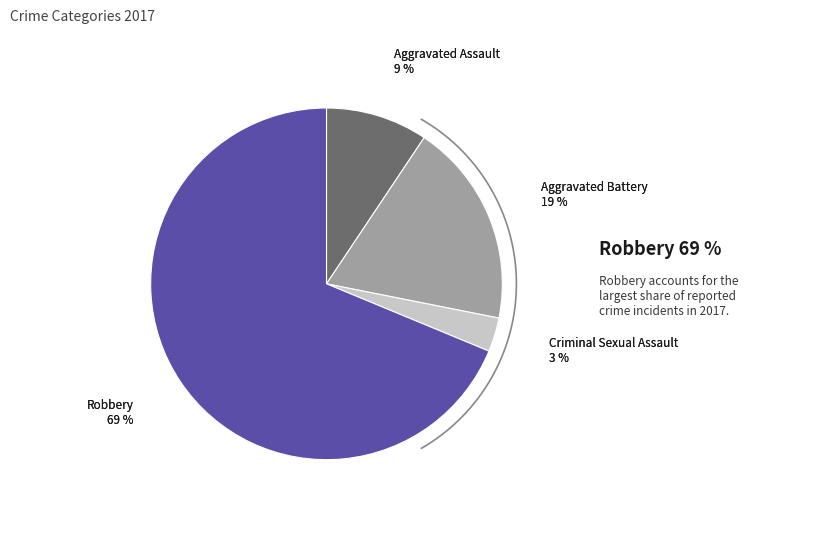

Is it true that Aggravated Assault is 9% of the pie?

True